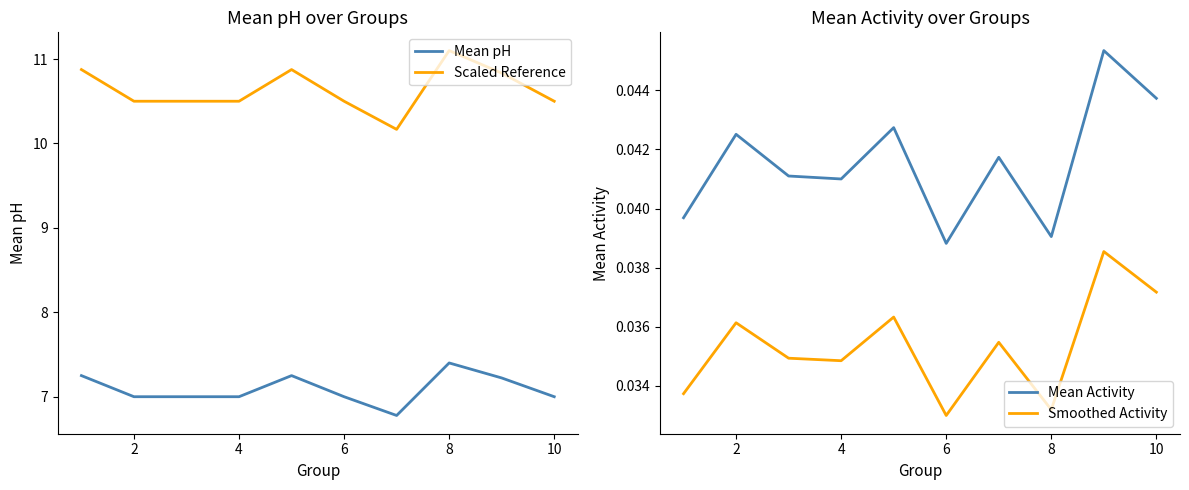

True or false: Scaled Reference and Mean pH intersect in this chart.

False